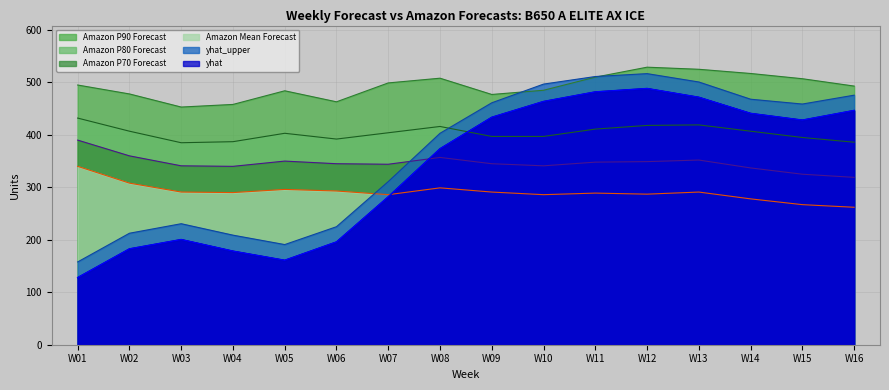

What is the value of the yhat point at the 15th from the left?

428.2